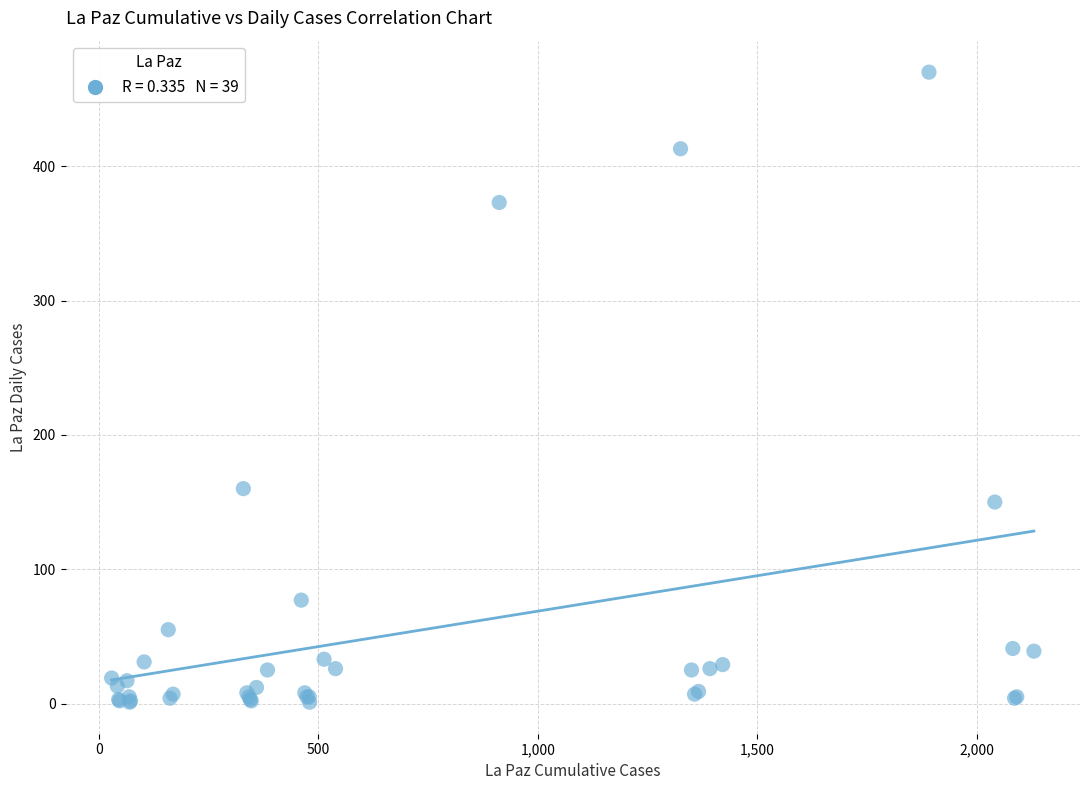

What Y value in the scatter plot is closest to 235?

160